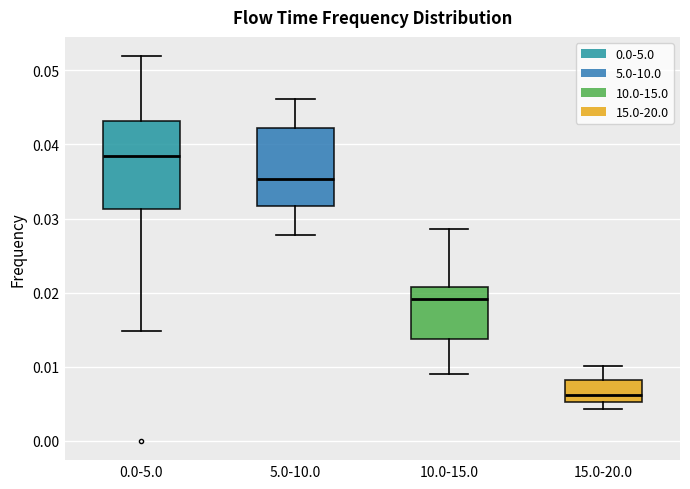

Which box has the lowest median line?

15.0-20.0